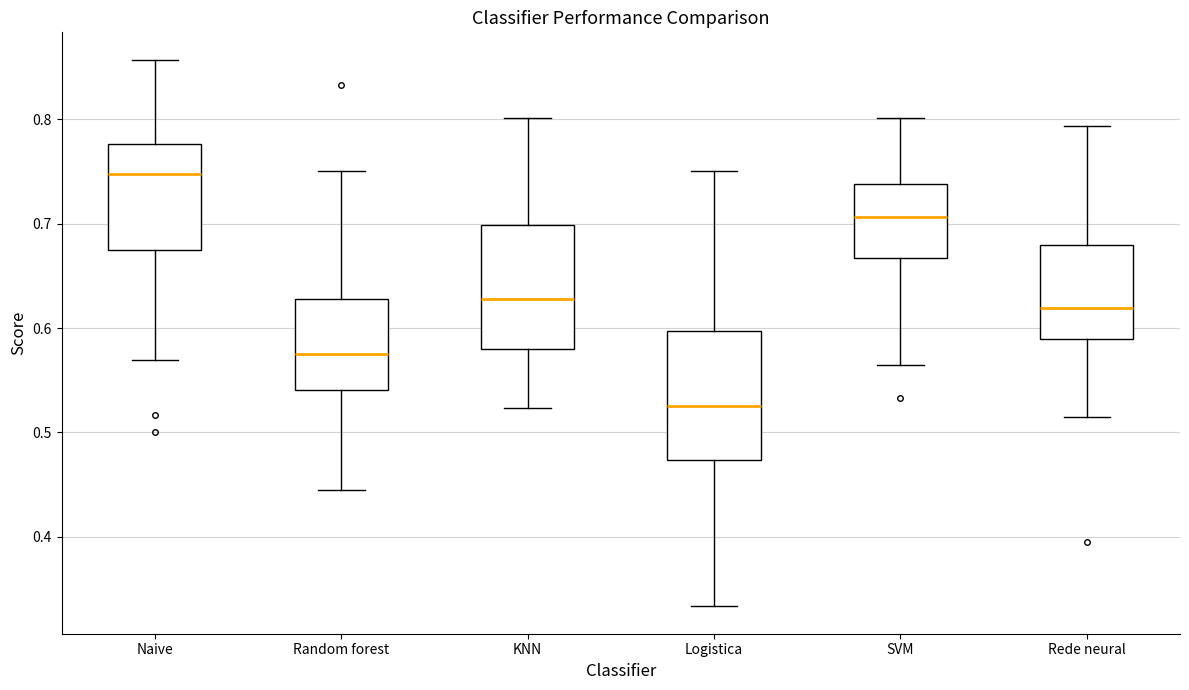

Reading left to right, read every box against the y-axis: the position of its median line, the range the box covers, and the ends of its whiskers. The values are not printed on the chart, so give them approximately, as read against the axis.

Naive: median 0.75, box 0.67 to 0.78, whiskers 0.57 to 0.86
Random forest: median 0.58, box 0.54 to 0.63, whiskers 0.44 to 0.75
KNN: median 0.63, box 0.58 to 0.70, whiskers 0.52 to 0.80
Logistica: median 0.53, box 0.47 to 0.60, whiskers 0.33 to 0.75
SVM: median 0.71, box 0.67 to 0.74, whiskers 0.57 to 0.80
Rede neural: median 0.62, box 0.59 to 0.68, whiskers 0.51 to 0.79